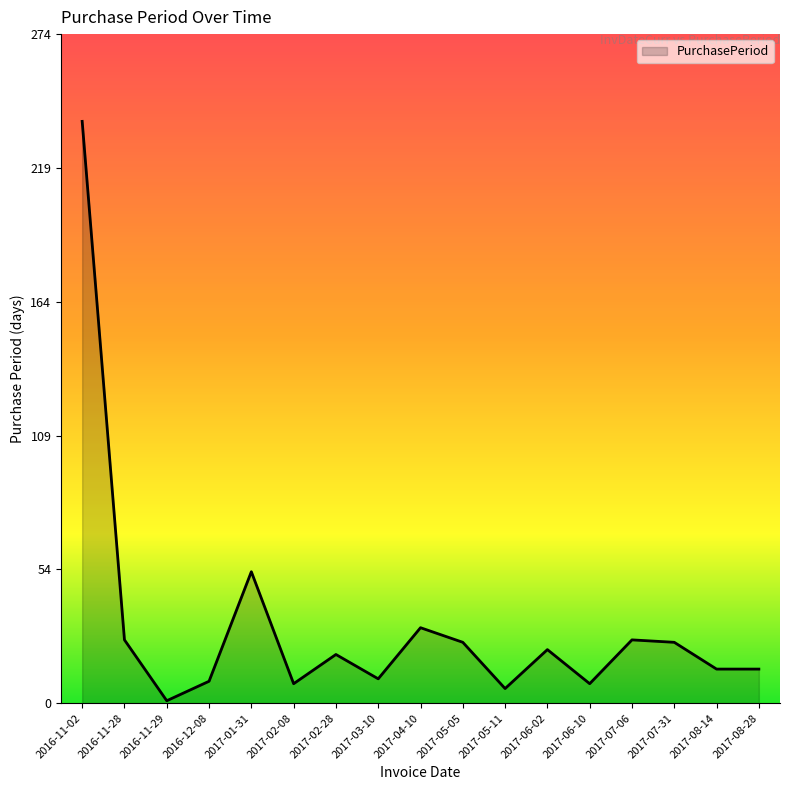

How many lines are shown in the chart?

1